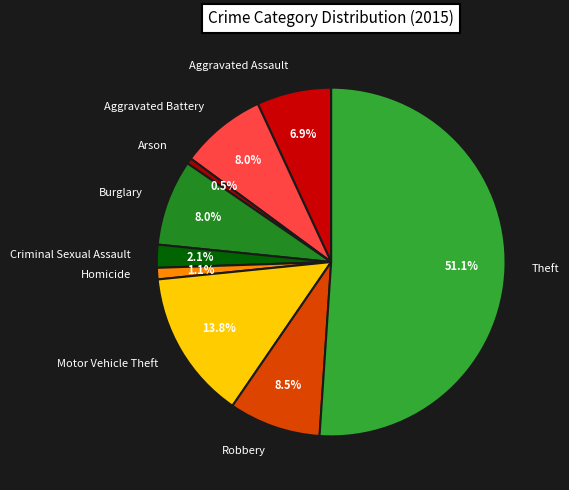

Is it true that Motor Vehicle Theft is 14% of the pie?

True